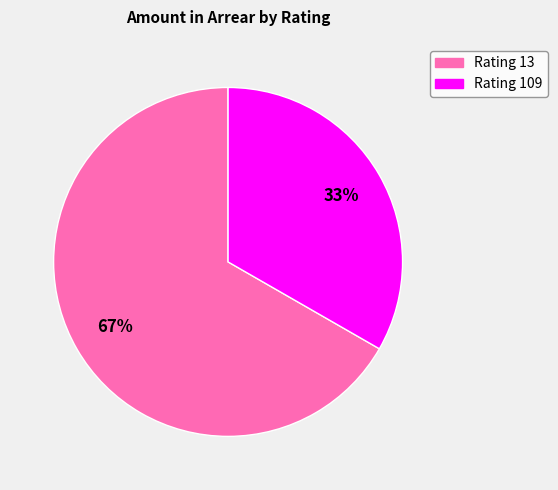

To the nearest percent, what is the average slice percentage?

50%